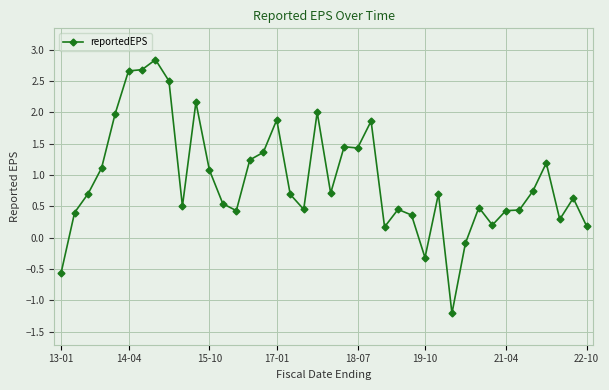

What is the average value?

0.9